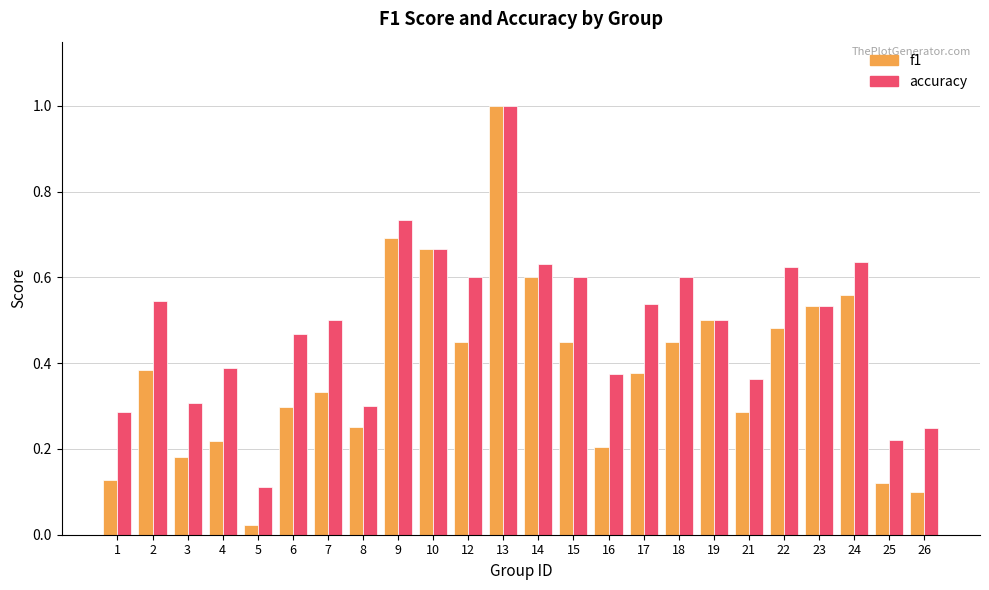

What is the difference between the maximum and minimum values in the f1 series?

1.0